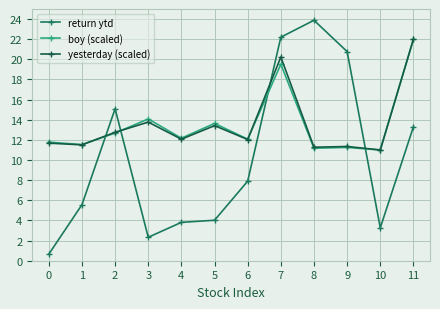

In yesterday (scaled), how many points are lower than both neighbors (excluding endpoints)?

5